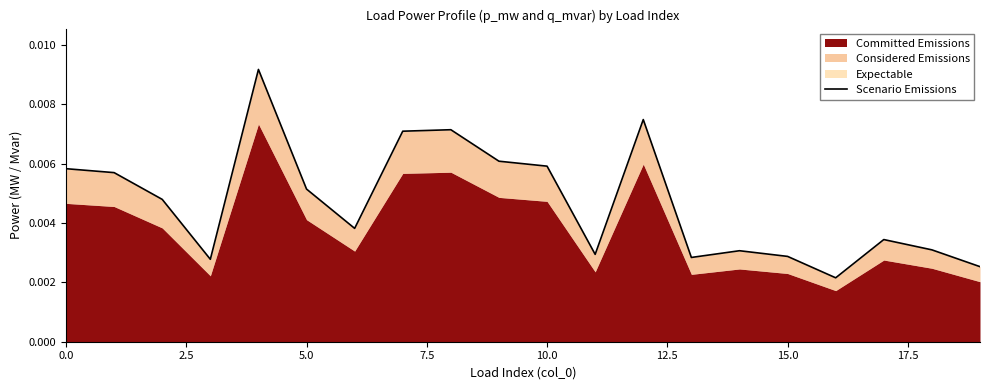

What is the label of the 18th point from the left?

17